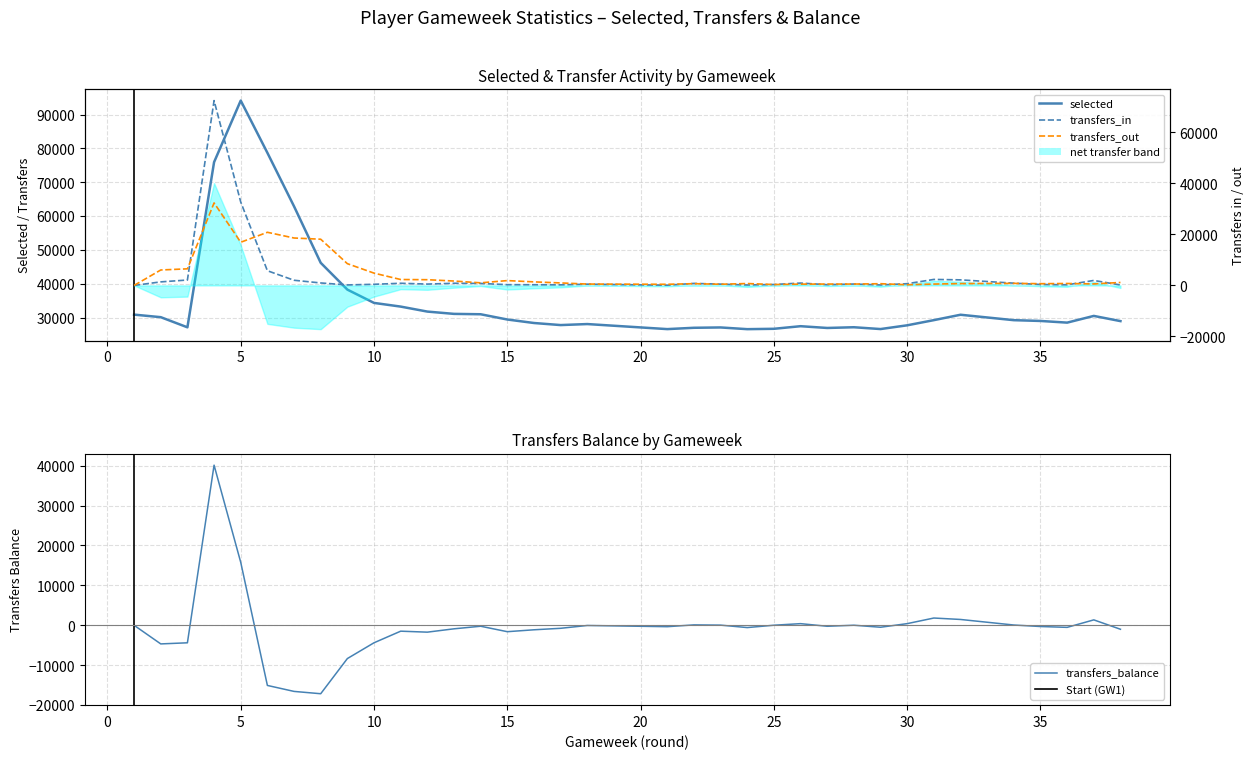

At which label does transfers_balance first exceed -347?

1